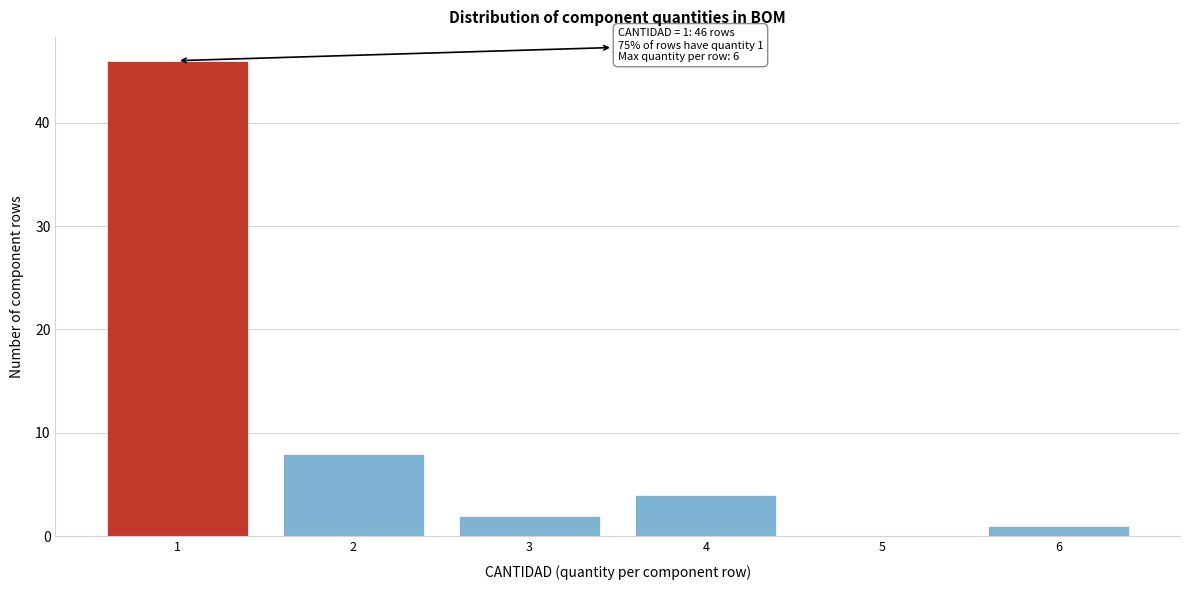

Which range on the x-axis has the tallest bar?

0.5 to 1.5